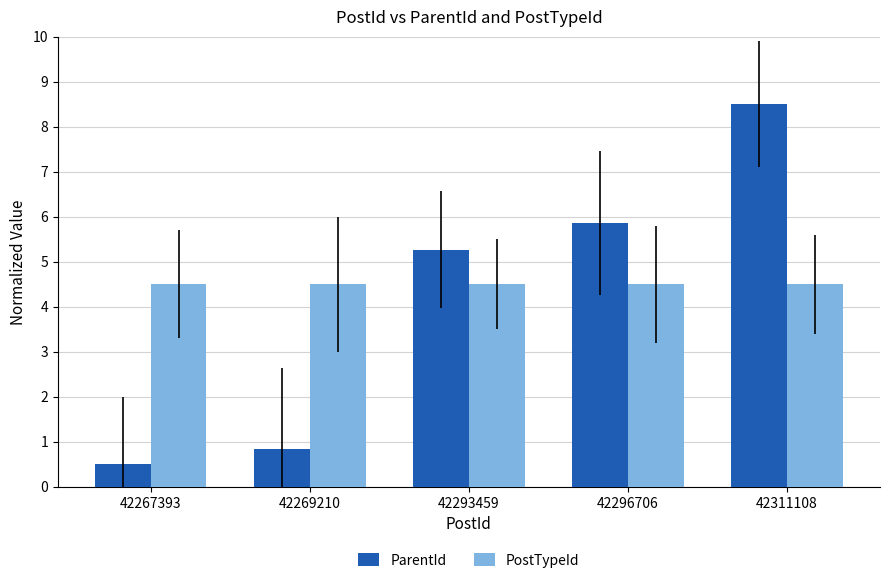

Is the value of ParentId at 42296706 greater than the value of PostTypeId at 42269210?

Yes